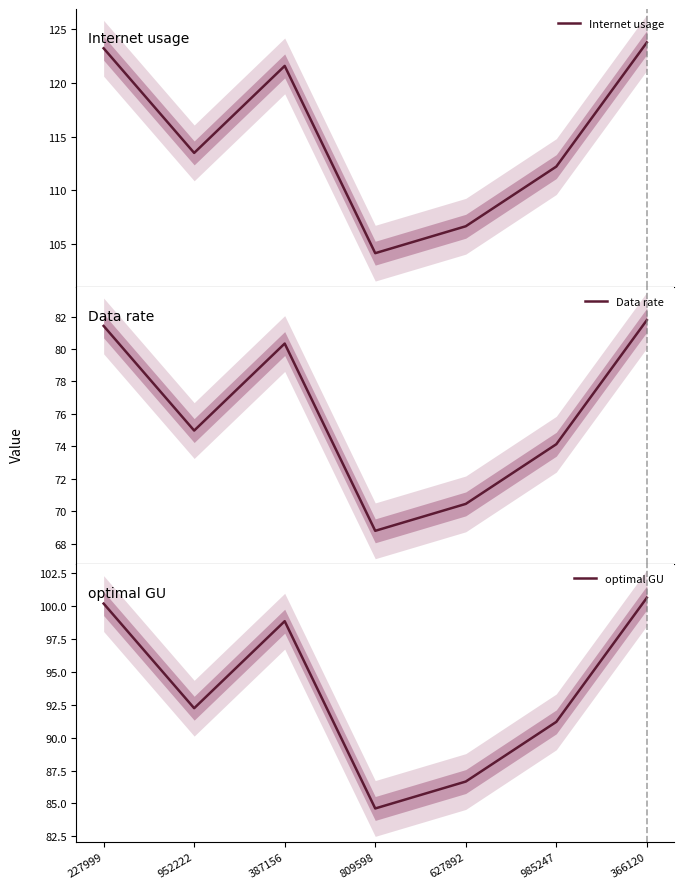

Count the number of data series in this chart.

3